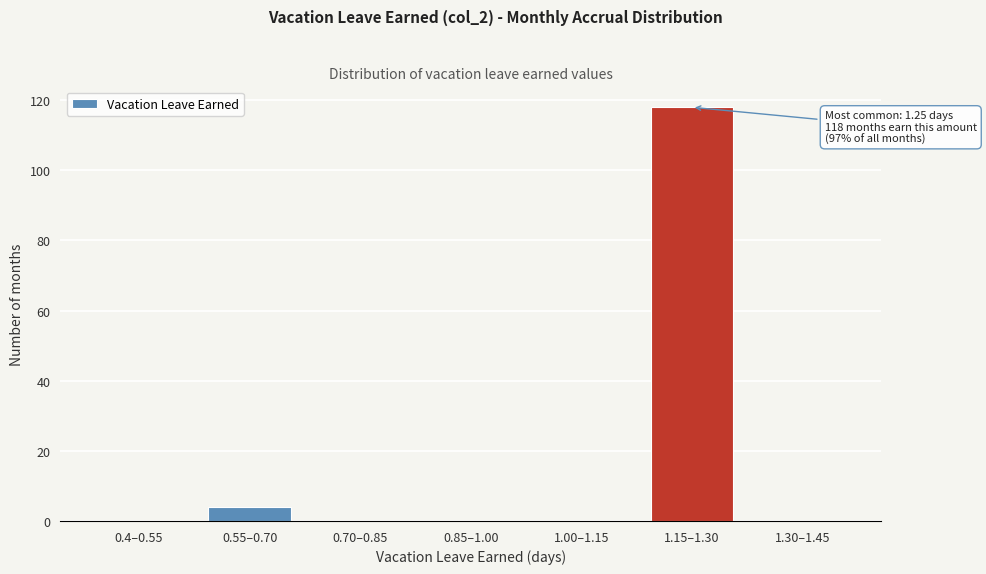

Reading left to right, extract all data points from this chart.

0.4–0.55=0	0.55–0.70=4	0.70–0.85=0	0.85–1.00=0	1.00–1.15=0	1.15–1.30=118	1.30–1.45=0